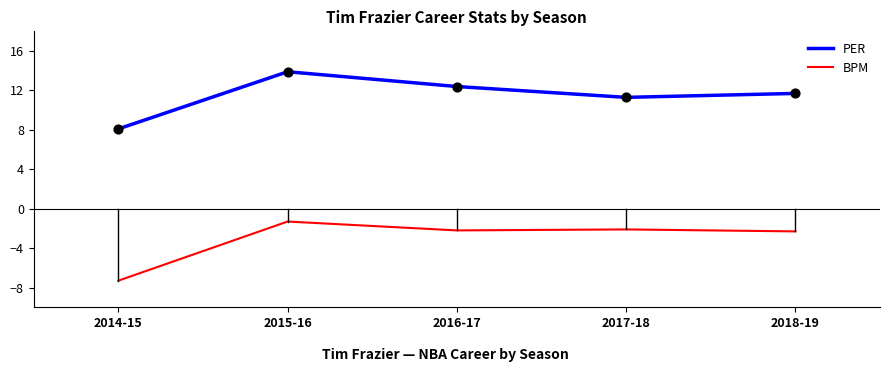

What is the total value across all series at 2018-19?

9.4